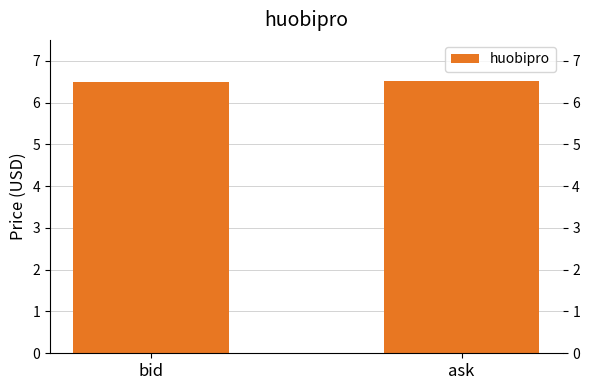

Count the values in the range 6 to 7.

2